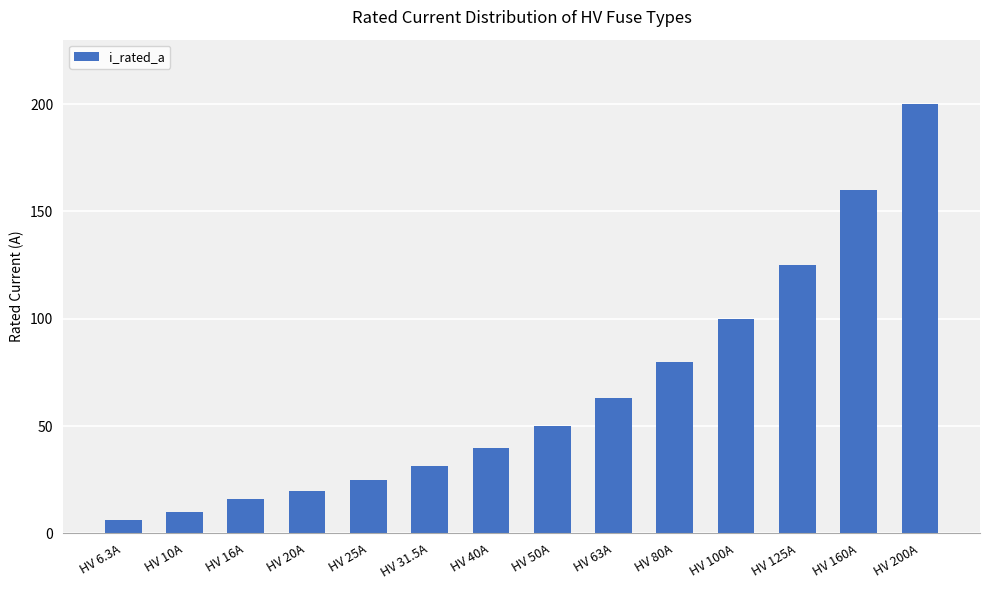

Which has a higher value, HV 16A or HV 125A?

HV 125A